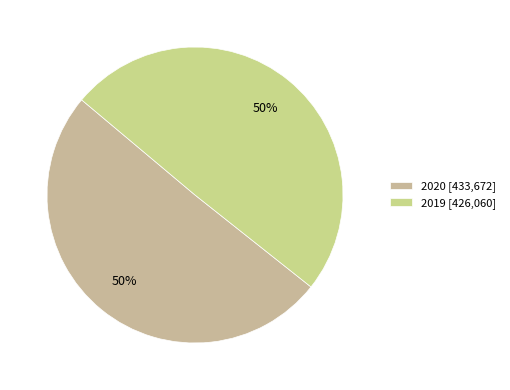

How many segments does this pie chart have?

2